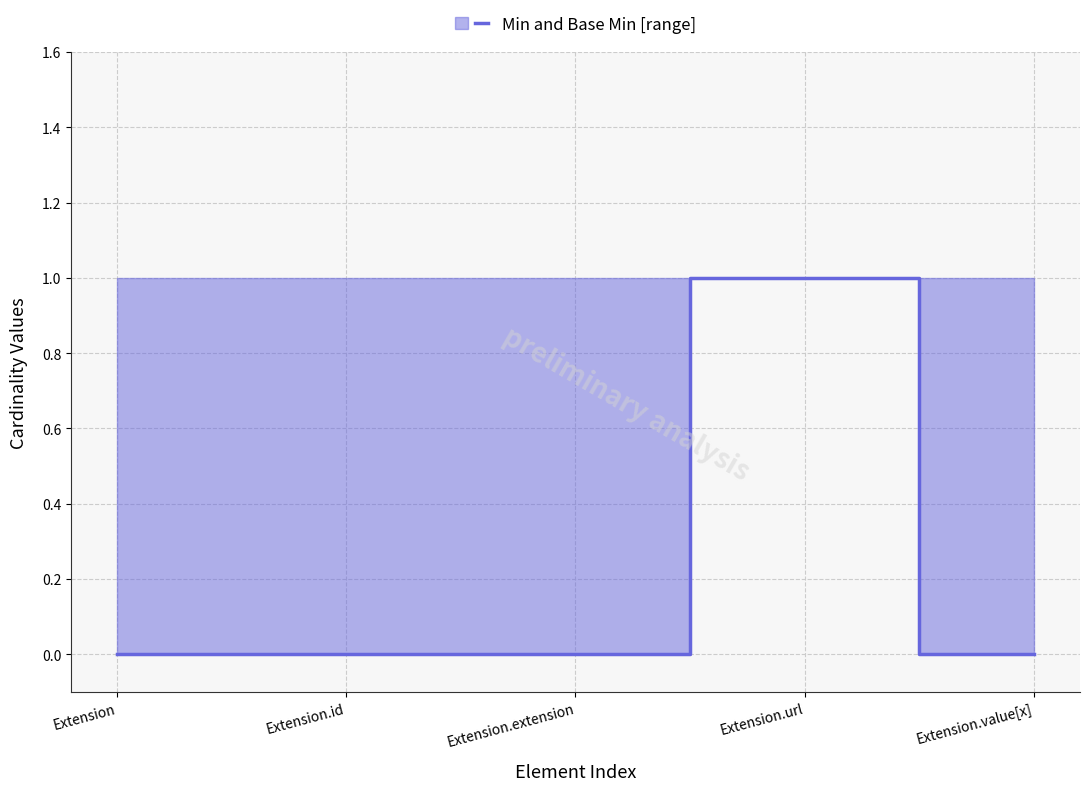

Reading right to left, list all the values displayed in this chart.

0	1	0	0	0